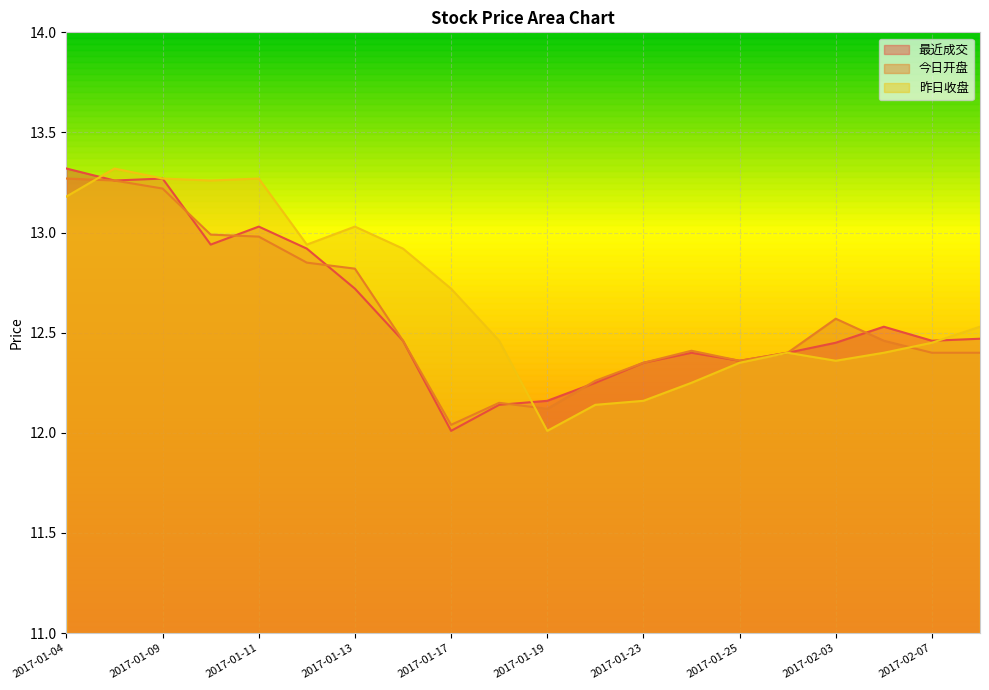

Reading right to left, list all the values displayed in this chart.

最近成交: 2017-02-08=12.5	2017-02-07=12.5	2017-02-06=12.5	2017-02-03=12.4	2017-01-26=12.4	2017-01-25=12.4	2017-01-24=12.4	2017-01-23=12.3	2017-01-20=12.2	2017-01-19=12.2	2017-01-18=12.1	2017-01-17=12.0	2017-01-16=12.5	2017-01-13=12.7	2017-01-12=12.9	2017-01-11=13.0	2017-01-10=12.9	2017-01-09=13.3	2017-01-06=13.3	2017-01-04=13.3
今日开盘: 2017-02-08=12.4	2017-02-07=12.4	2017-02-06=12.5	2017-02-03=12.6	2017-01-26=12.4	2017-01-25=12.4	2017-01-24=12.4	2017-01-23=12.3	2017-01-20=12.3	2017-01-19=12.1	2017-01-18=12.2	2017-01-17=12.0	2017-01-16=12.5	2017-01-13=12.8	2017-01-12=12.8	2017-01-11=13.0	2017-01-10=13.0	2017-01-09=13.2	2017-01-06=13.3	2017-01-04=13.3
昨日收盘: 2017-02-08=12.5	2017-02-07=12.4	2017-02-06=12.4	2017-02-03=12.4	2017-01-26=12.4	2017-01-25=12.3	2017-01-24=12.2	2017-01-23=12.2	2017-01-20=12.1	2017-01-19=12.0	2017-01-18=12.5	2017-01-17=12.7	2017-01-16=12.9	2017-01-13=13.0	2017-01-12=12.9	2017-01-11=13.3	2017-01-10=13.3	2017-01-09=13.3	2017-01-06=13.3	2017-01-04=13.2